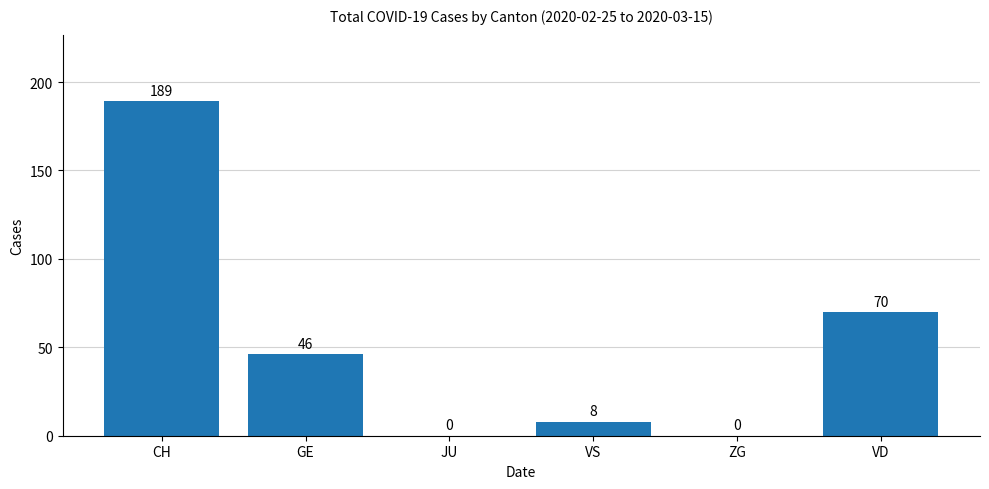

What is the maximum value shown in the chart?

189